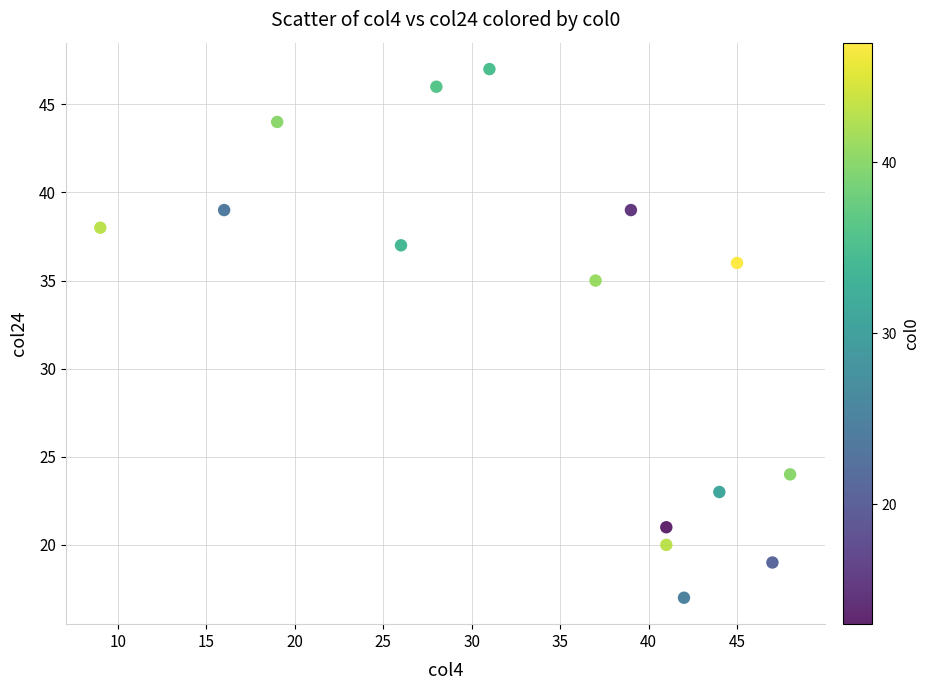

What Y value in the scatter plot is closest to 32?

35